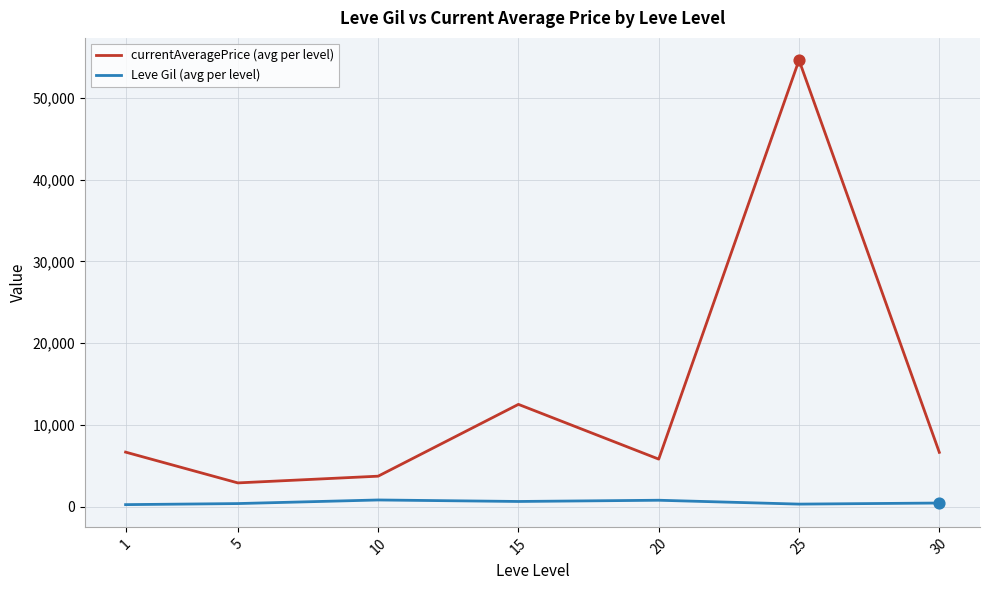

At how many categories does at least one series exceed 47730?

1